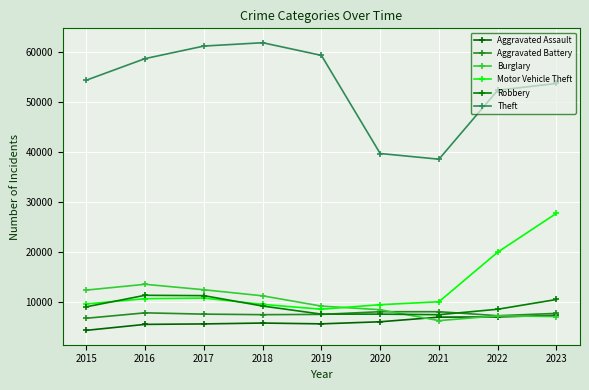

How many data points in Burglary are less than 9123?

4